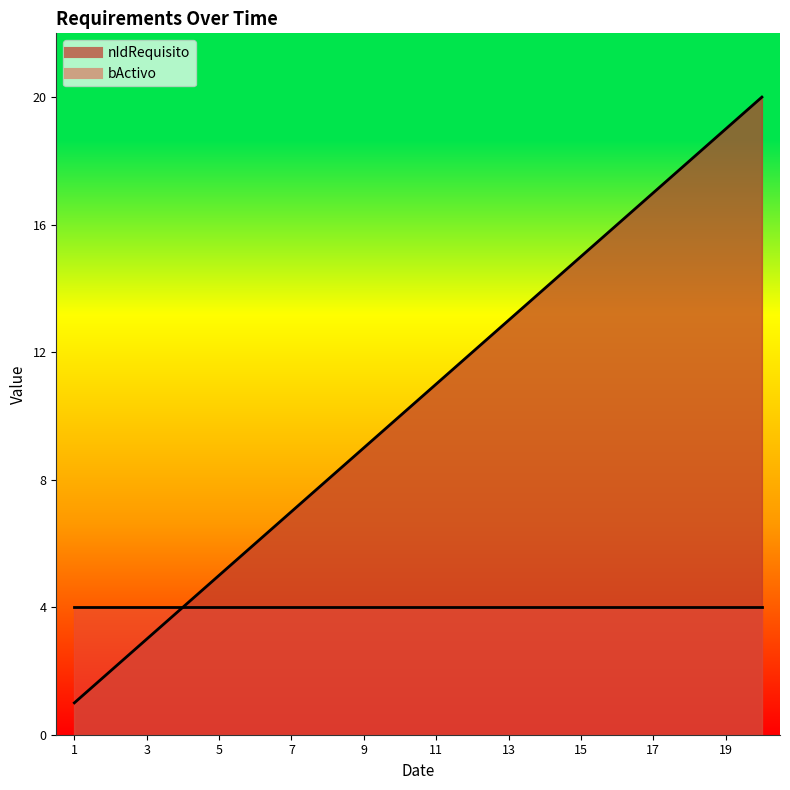

Does the chart have visible grid lines?

No